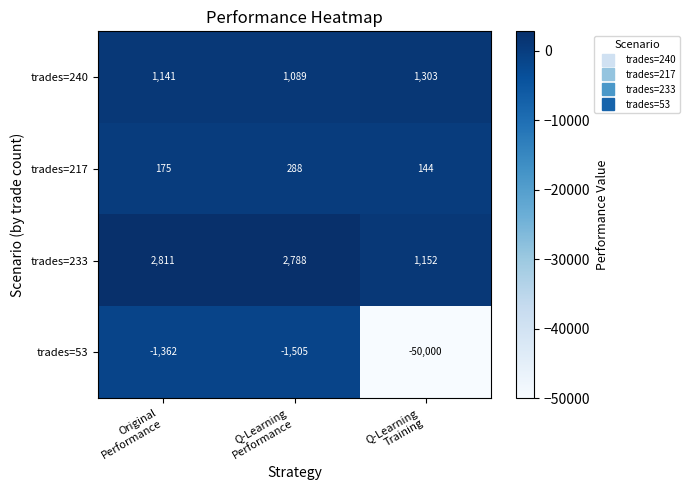

What is the sum of all trades=217 values?

607